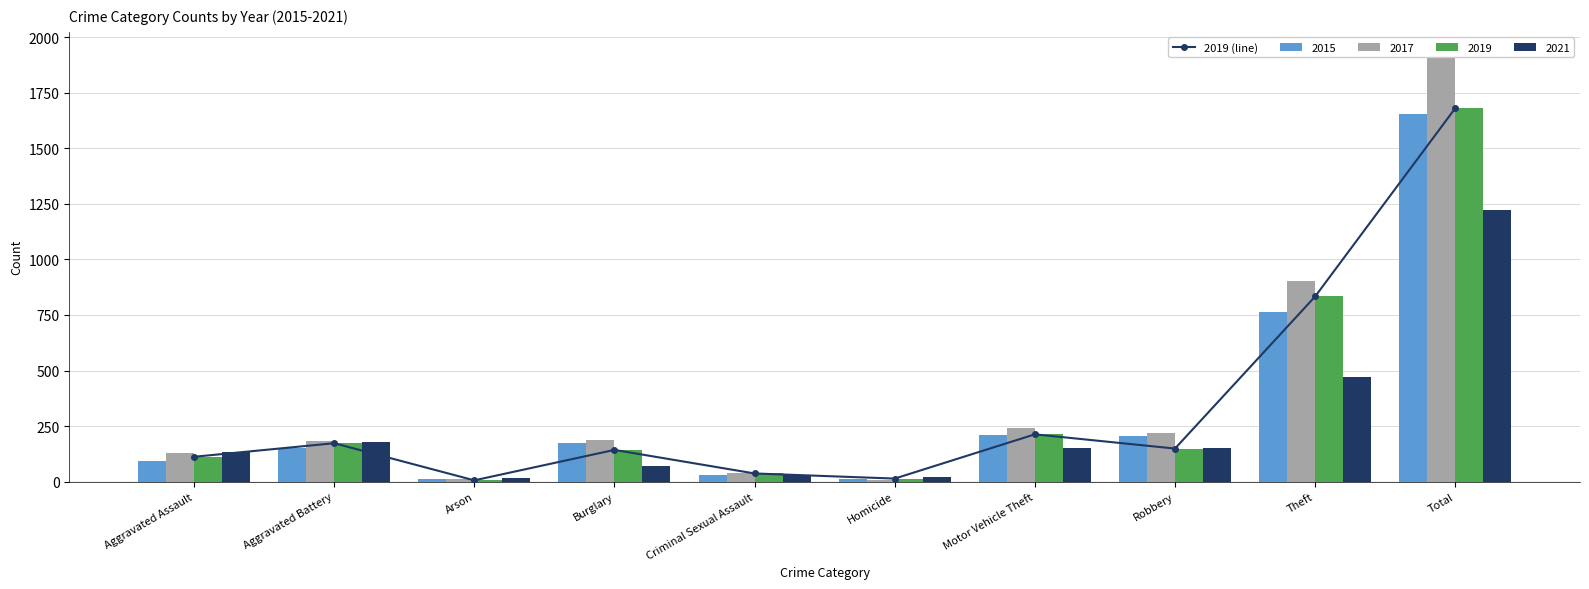

Reading left to right, extract all data points from this chart.

Aggravated Assault=112	Aggravated Battery=173	Arson=6	Burglary=143	Criminal Sexual Assault=37	Homicide=14	Motor Vehicle Theft=213	Robbery=149	Theft=833	Total=1680